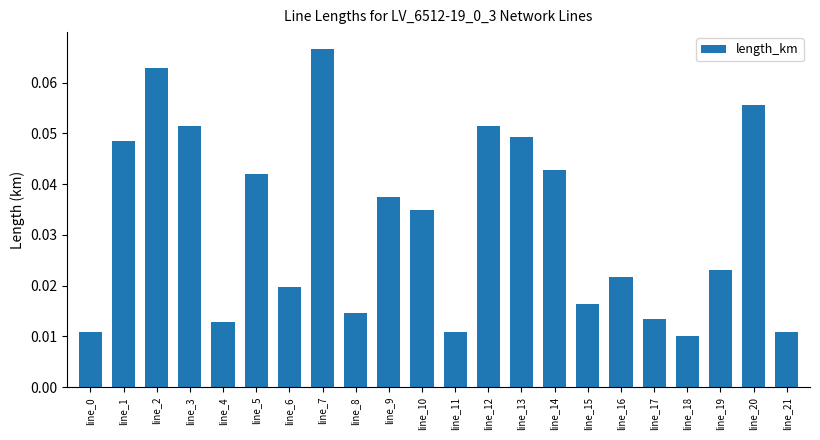

Count the values in the range 0 to 1.

22